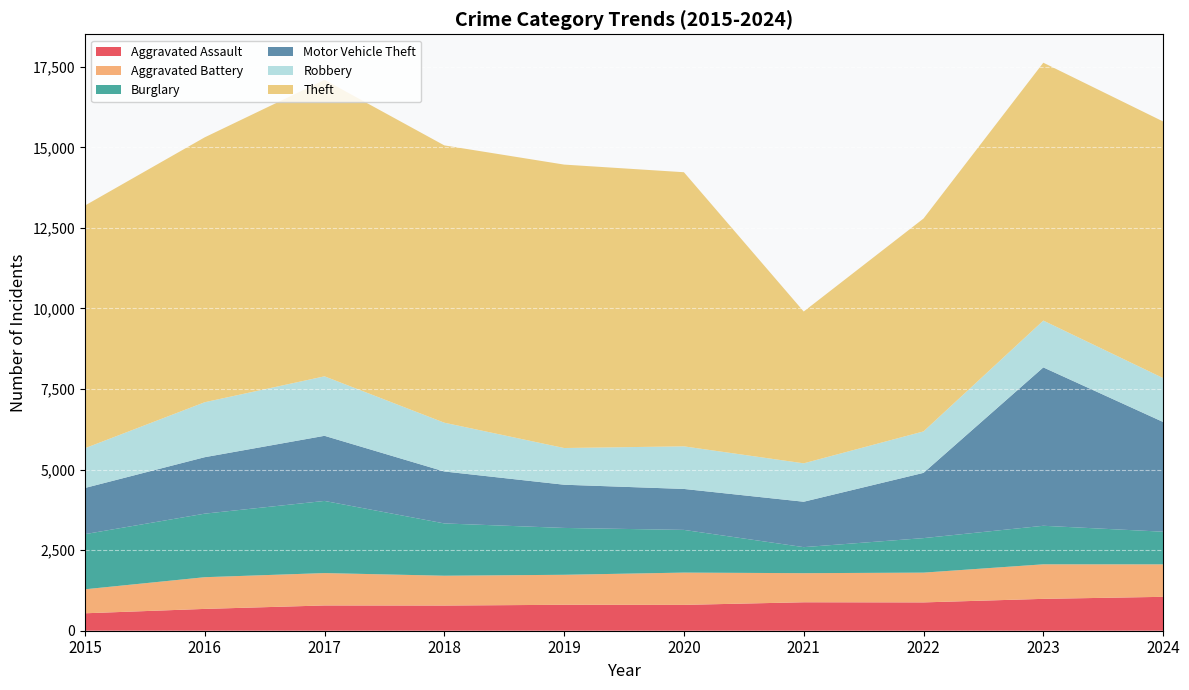

Reading left to right, list all the values displayed in this chart.

Aggravated Assault: 541	677	784	781	805	802	883	879	989	1052
Aggravated Battery: 745	984	1005	926	931	1002	903	924	1072	1008
Burglary: 1711	1972	2239	1623	1454	1325	808	1071	1196	1013
Motor Vehicle Theft: 1433	1752	2021	1612	1341	1271	1409	2025	4915	3405
Robbery: 1233	1706	1846	1514	1139	1322	1192	1287	1453	1363
Theft: 7531	8221	9201	8606	8796	8507	4711	6606	8003	7963